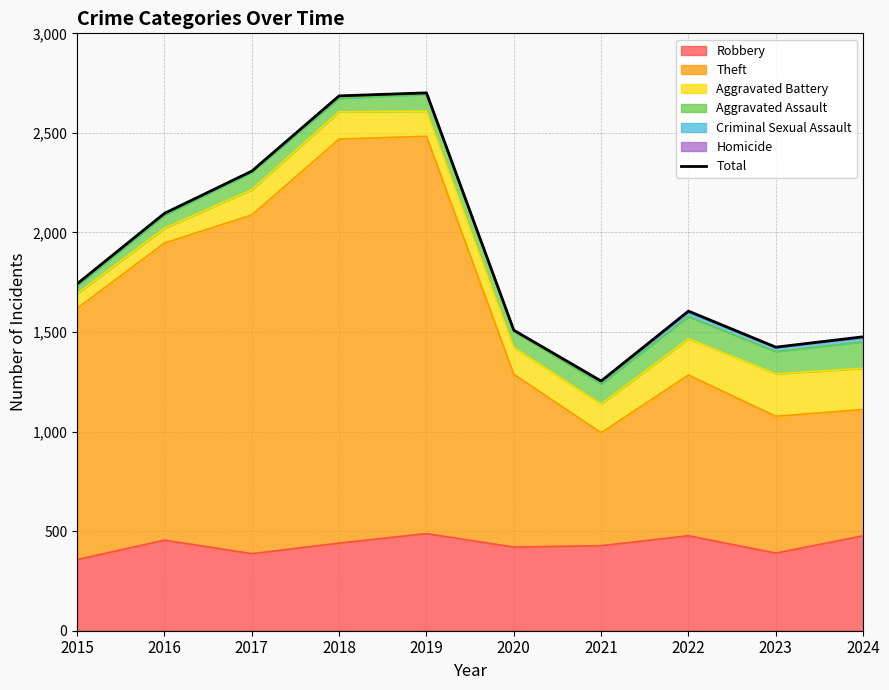

Read the value at 2015, to the nearest 100.

1700